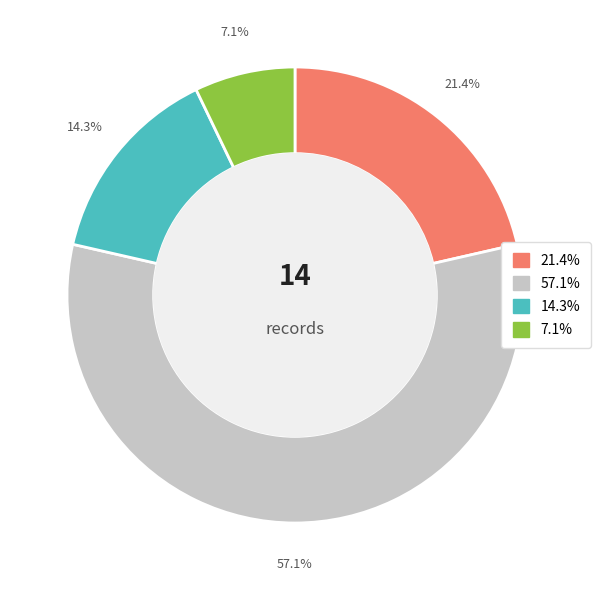

Count the number of slices in the pie.

4